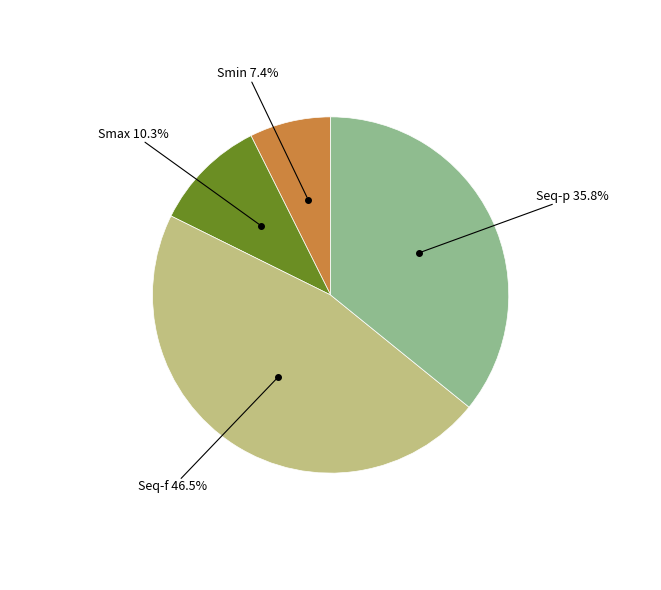

Is there any slice that represents more than half of the pie?

No